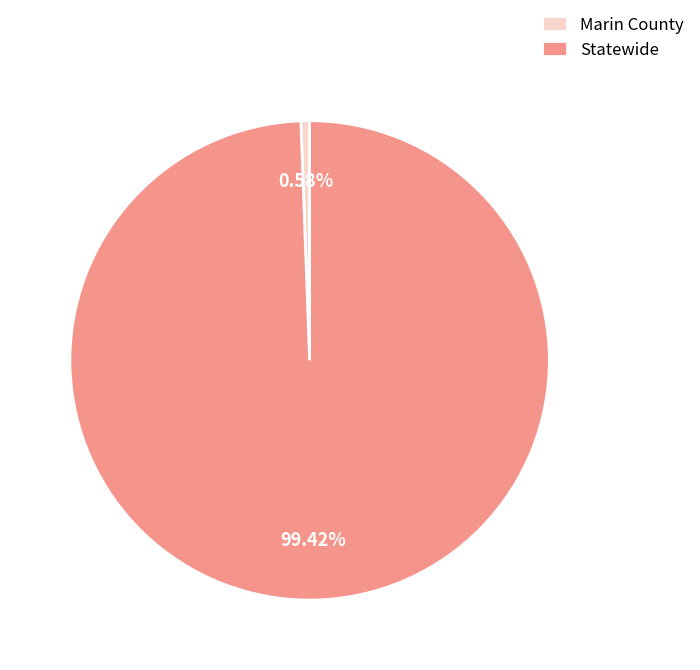

Approximately how many times larger is the value at Statewide compared to Marin County?

170.7